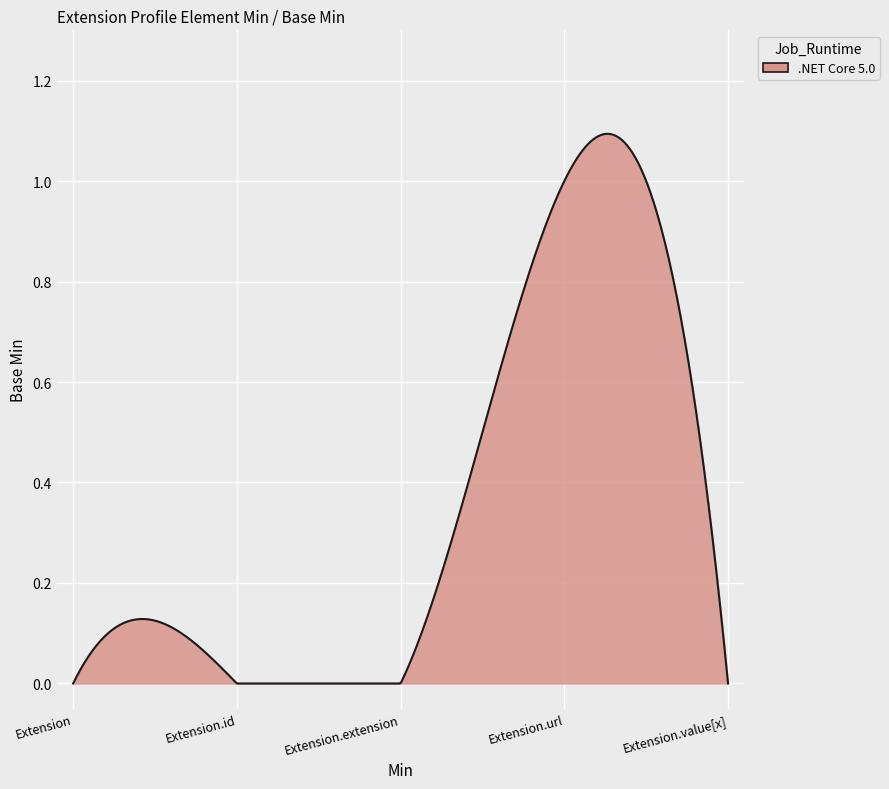

How many lines are shown in the chart?

1